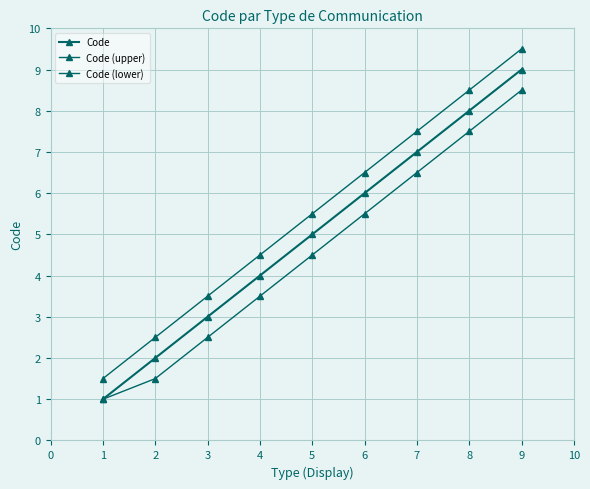

Does the chart have visible grid lines?

Yes